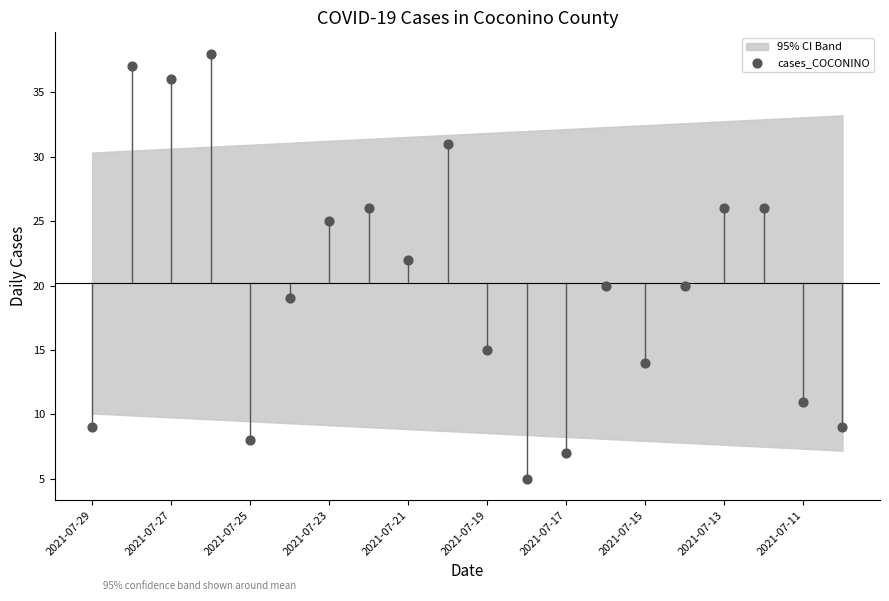

What is the range of Y values (max minus min)?

33